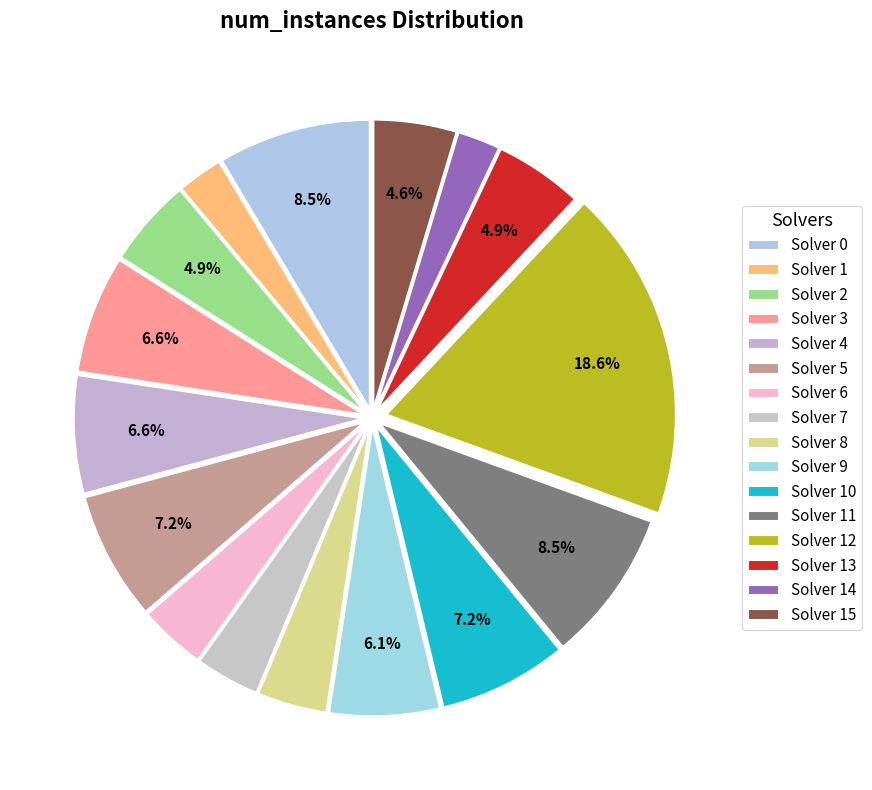

Is it true that Solver 3 is 21% of the pie?

False